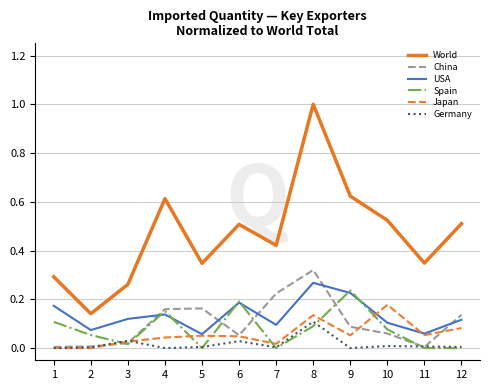

How many World values are between 0 and 1?

12